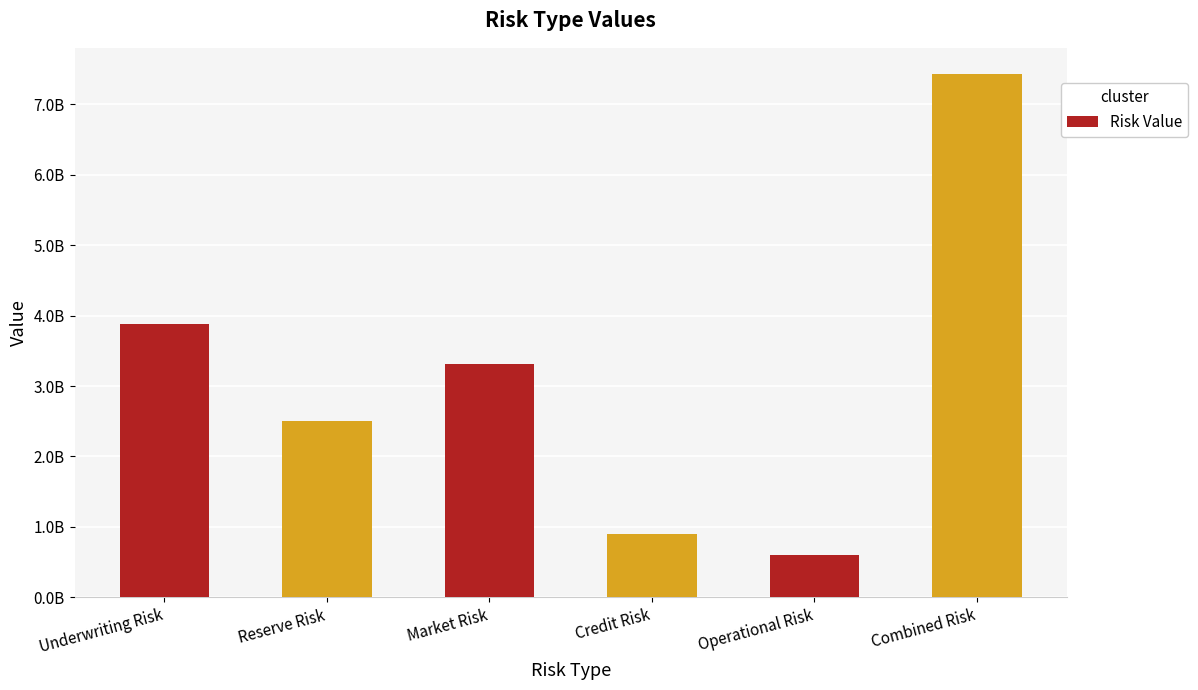

What is the difference between the values at Operational Risk and Market Risk?

2716055795.4